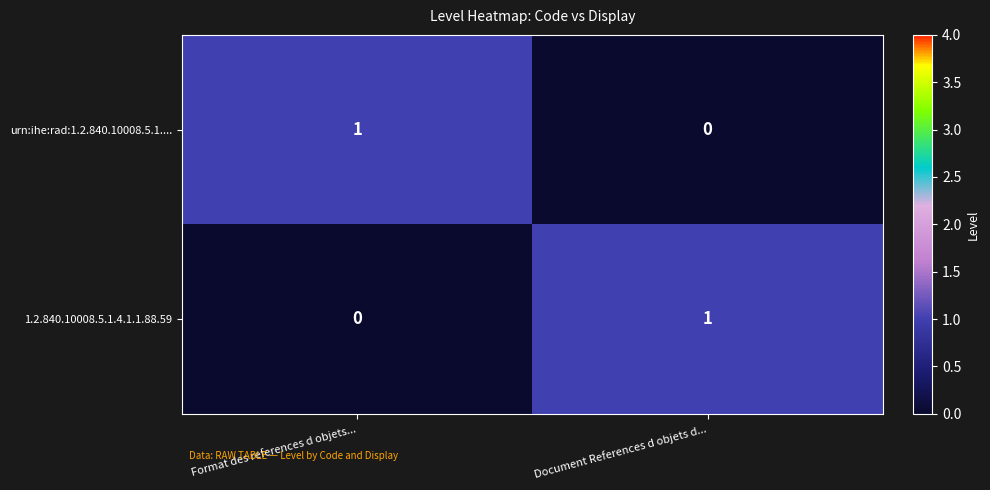

Count the number of data series in this chart.

2